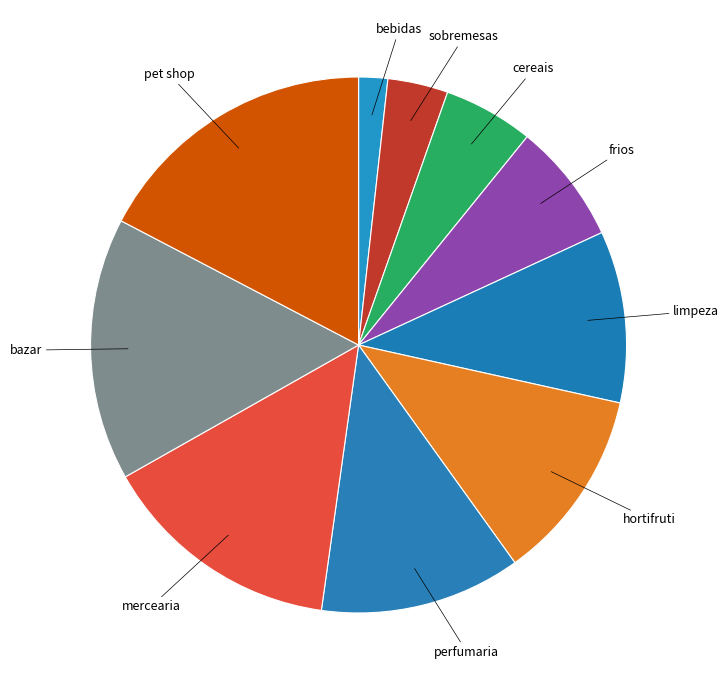

Between cereais and sobremesas, which is larger?

cereais